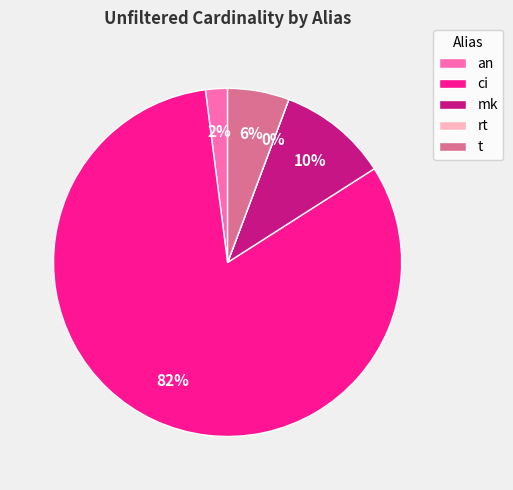

The mk slice represents 23% of the pie. True or false?

False